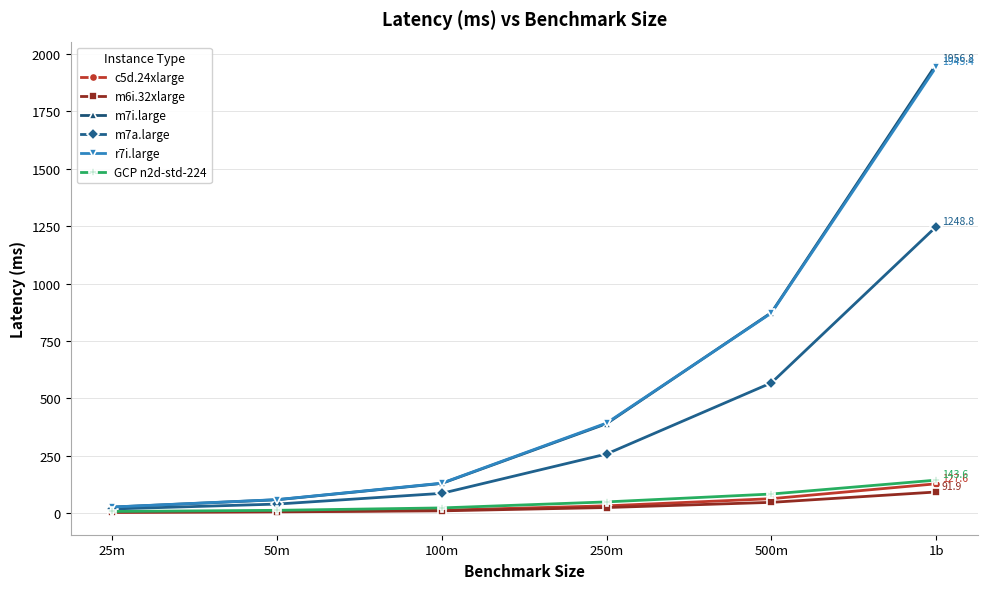

Which series has the largest range (max minus min)?

m7i.large